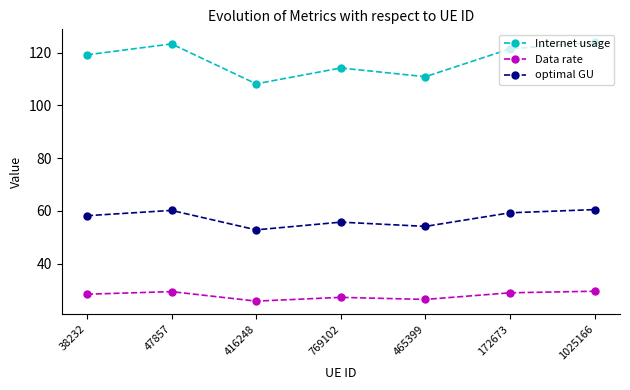

What is the total value across all series at 416248?

186.6